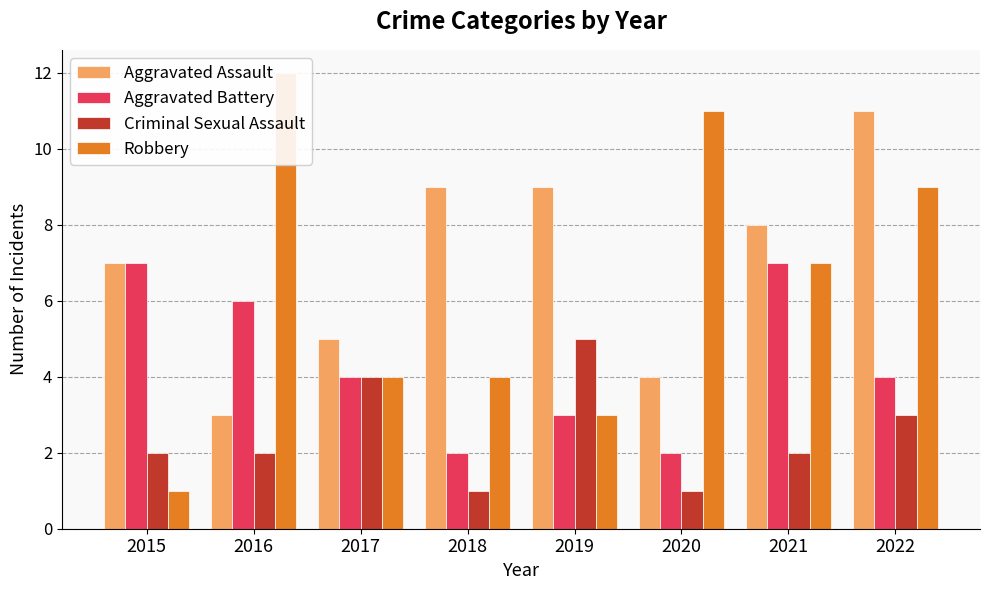

Which has a higher value, 2017 or 2021?

2021